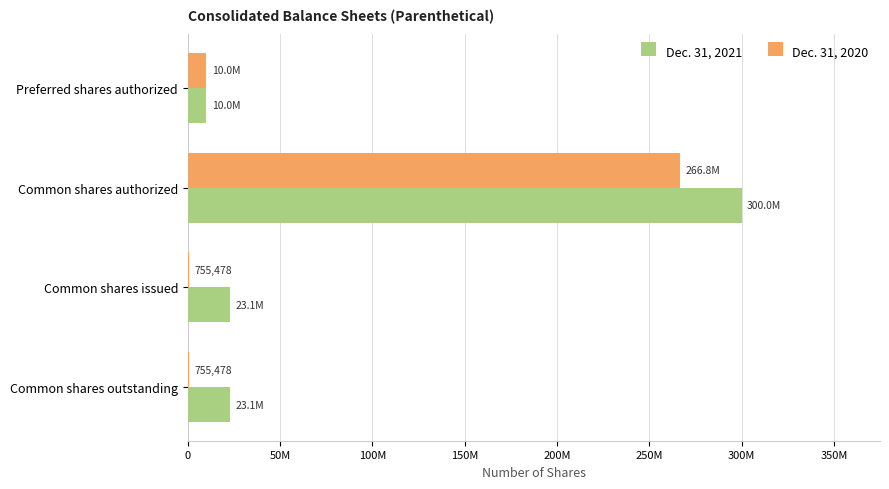

Reading left to right, extract all data points from this chart.

Dec. 31, 2021: 10000000	300000000	23123062	23123062
Dec. 31, 2020: 10000000	266833885	755478	755478